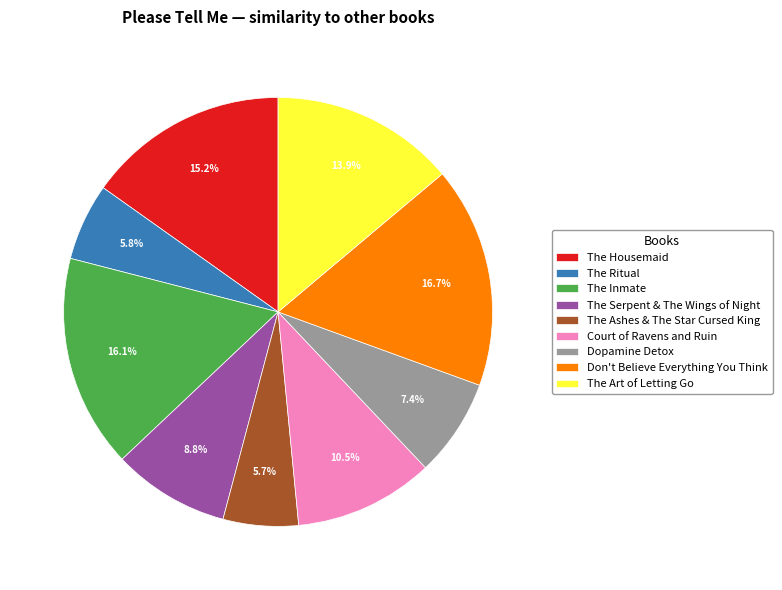

Does any single category account for the majority?

No